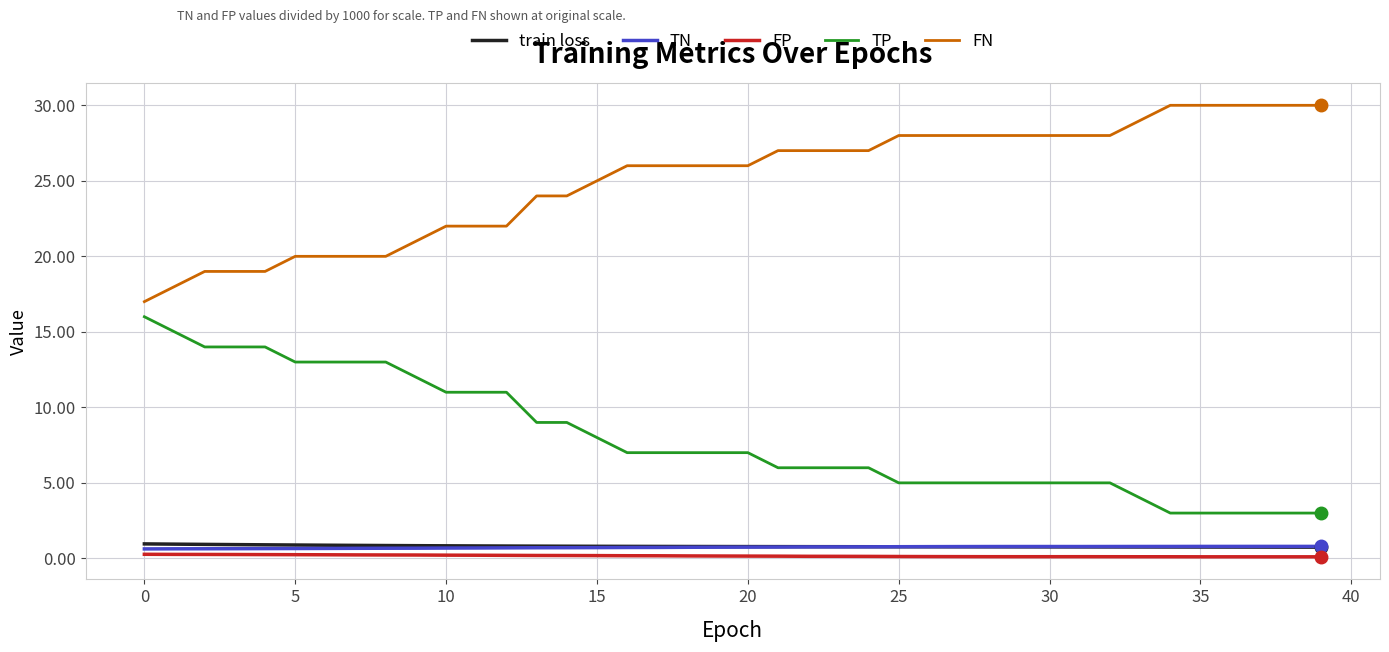

Which series has the largest total across all categories?

FN